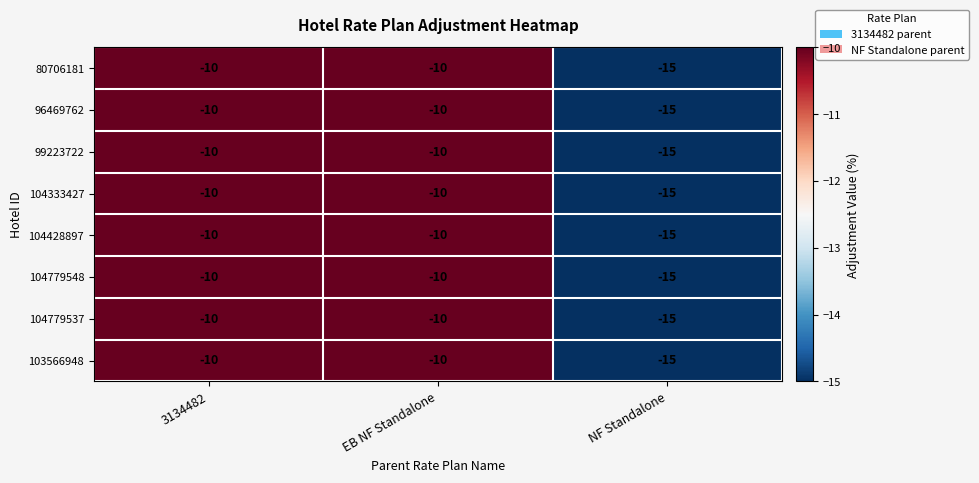

True or false: 96469762 has a value of -18 at 3134482.

False